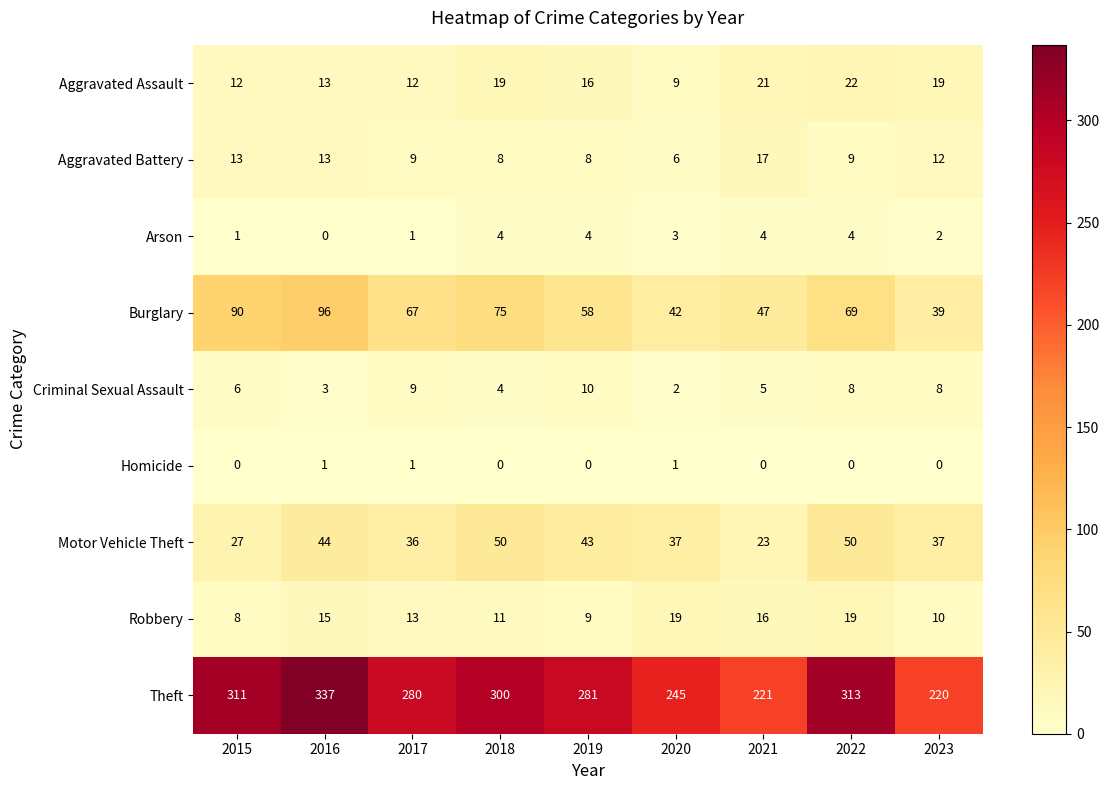

At how many categories does at least one series exceed 231?

7